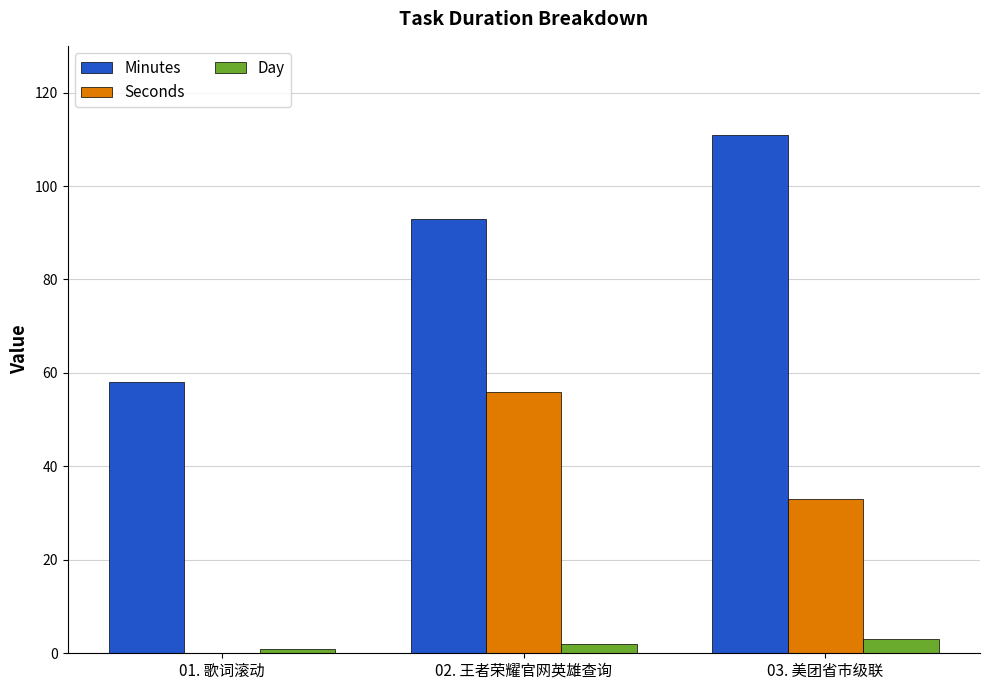

What is the difference between the Minutes values at 01. 歌词滚动 and 02. 王者荣耀官网英雄查询?

35